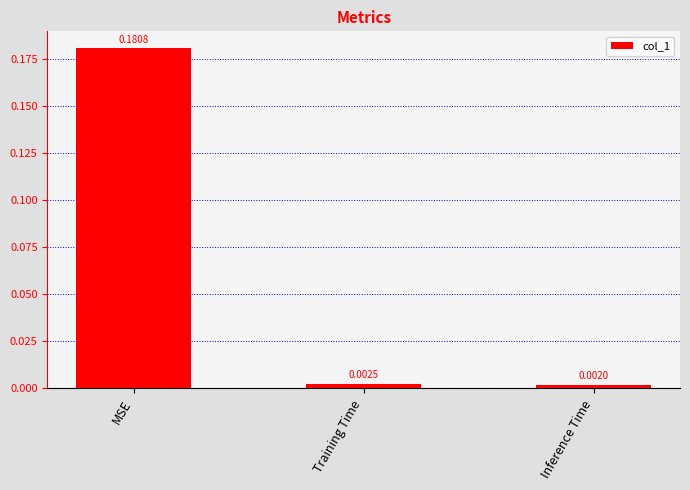

What is the label of the 1st bar from the left?

MSE